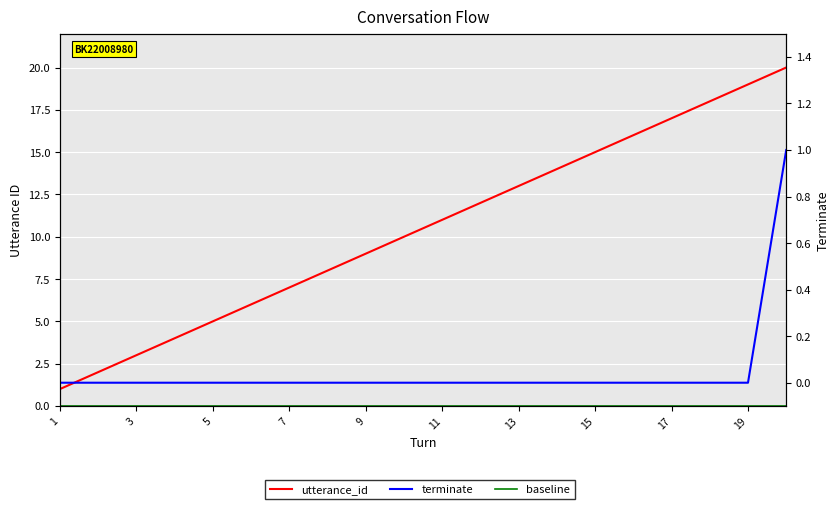

What are all the series names shown in the legend?

utterance_id, baseline, terminate